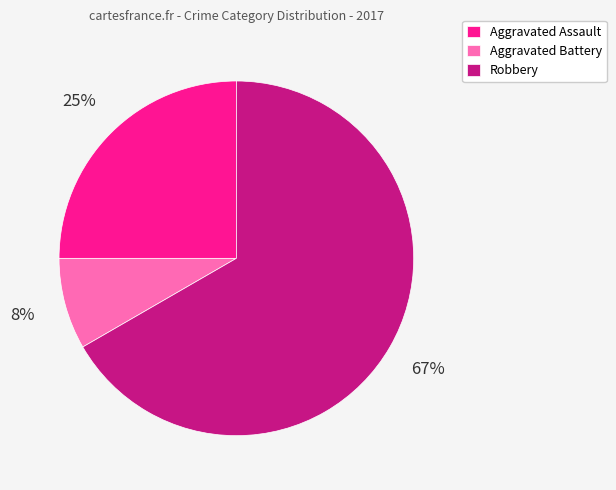

How many slices are in this pie chart?

3